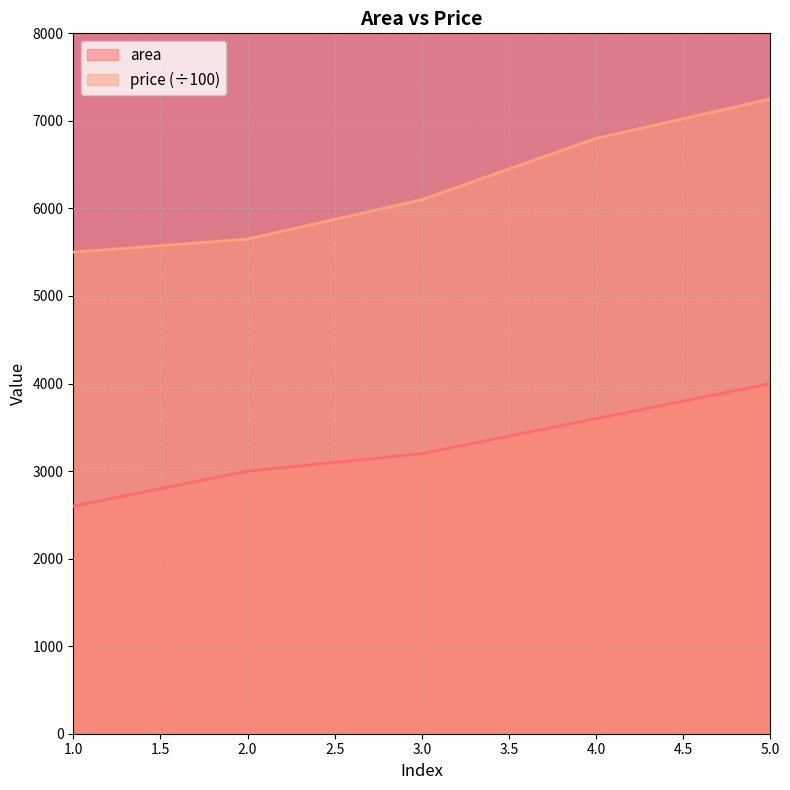

Does the chart display data point markers on the line(s)?

No